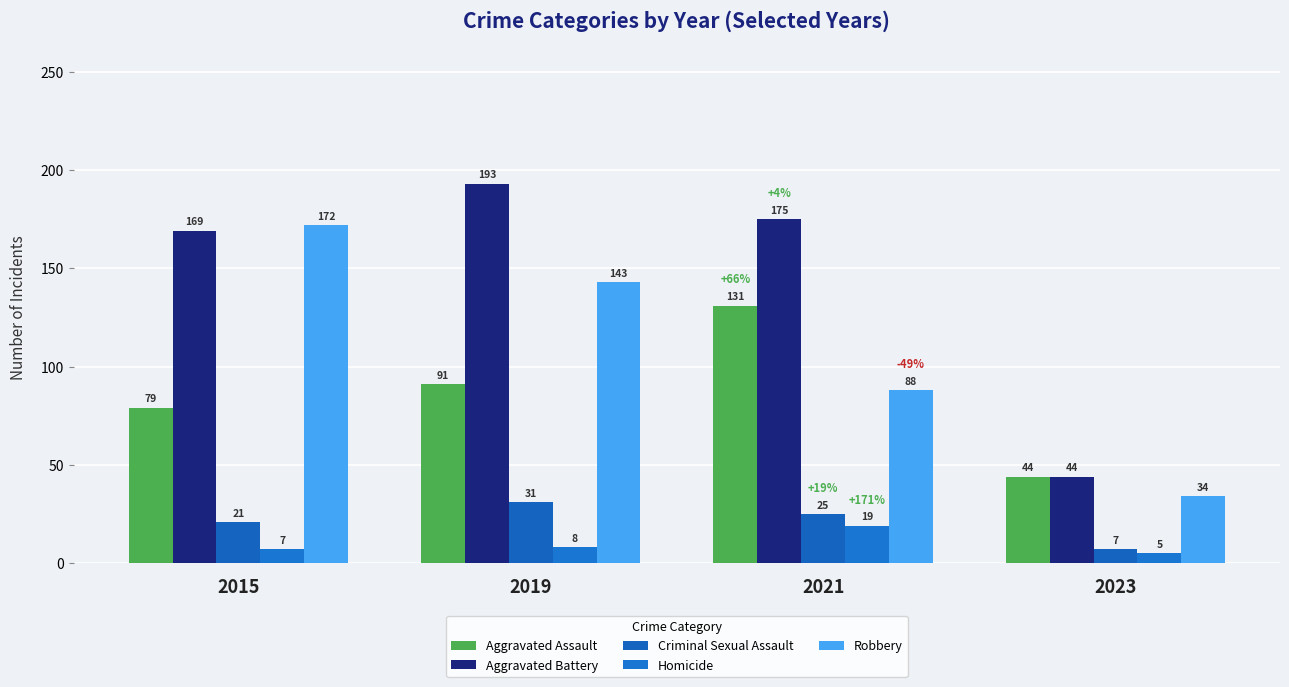

At how many categories does at least one series exceed 86?

3